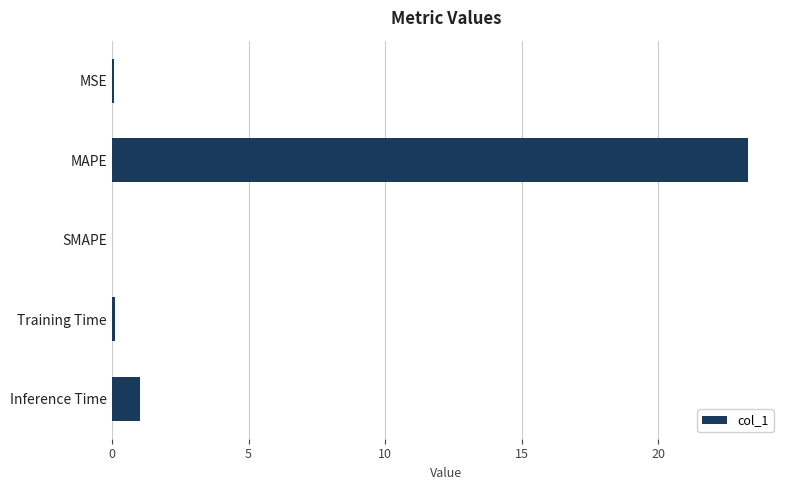

What is the average value?

4.9